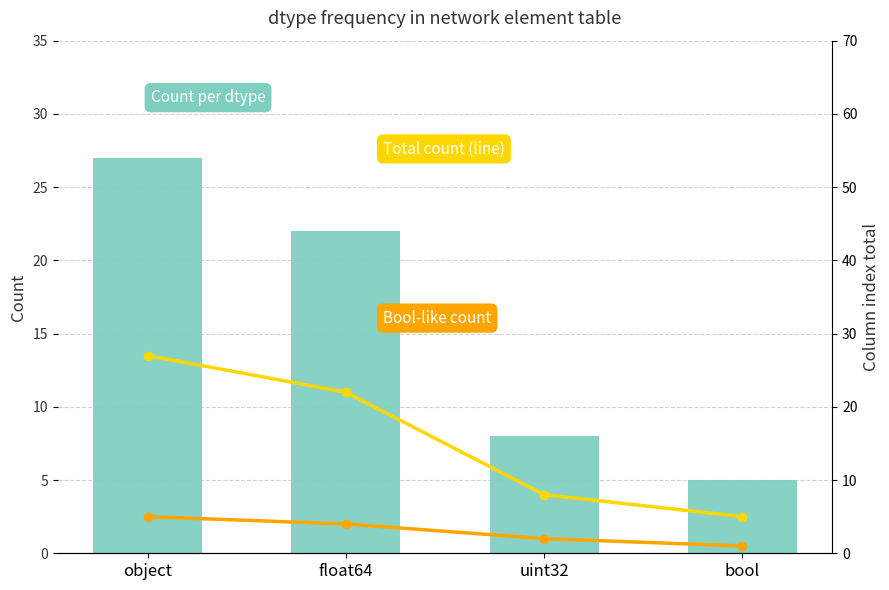

At which category is the sum across all series the highest?

object